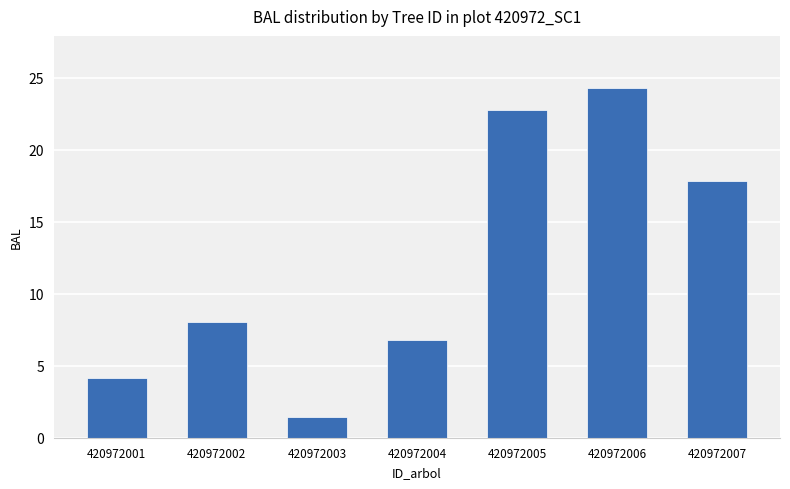

What is the value of the 1st bar from the left?

4.2